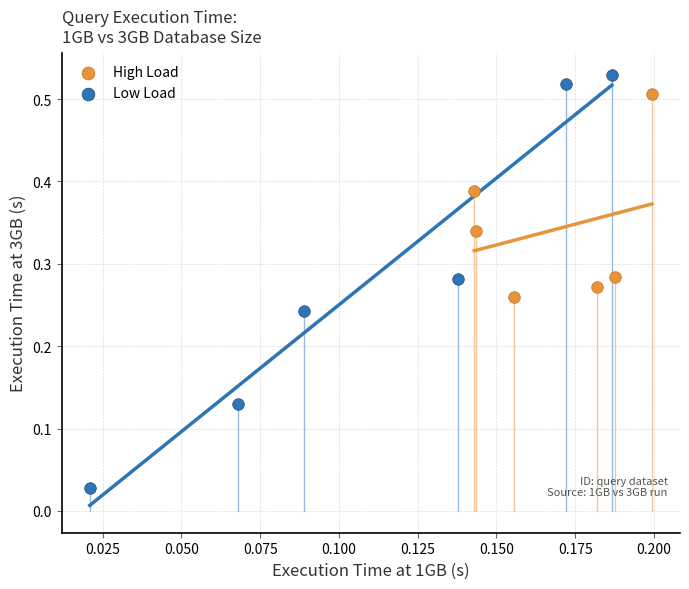

Which series contains the highest Y value?

Low Load